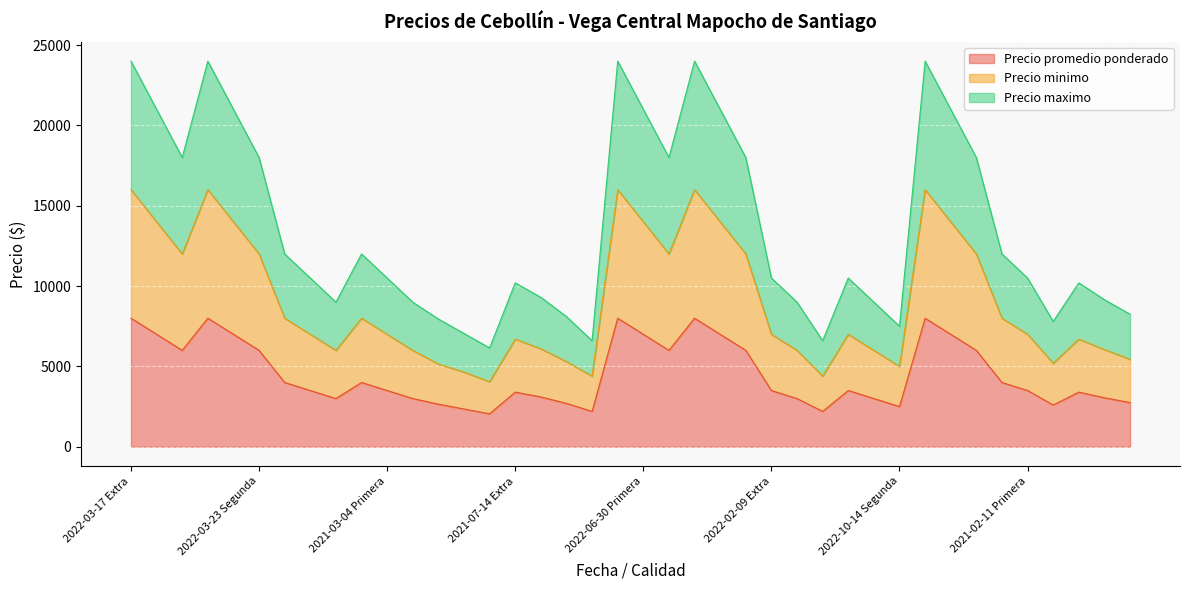

True or false: Precio promedio ponderado and Precio maximo intersect in this chart.

False